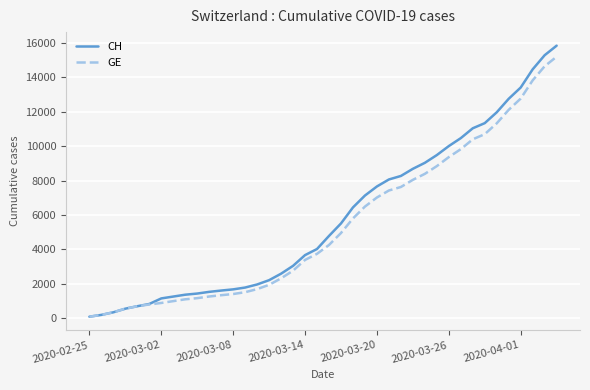

What is the difference between the maximum and second lowest values in the GE series?

15030